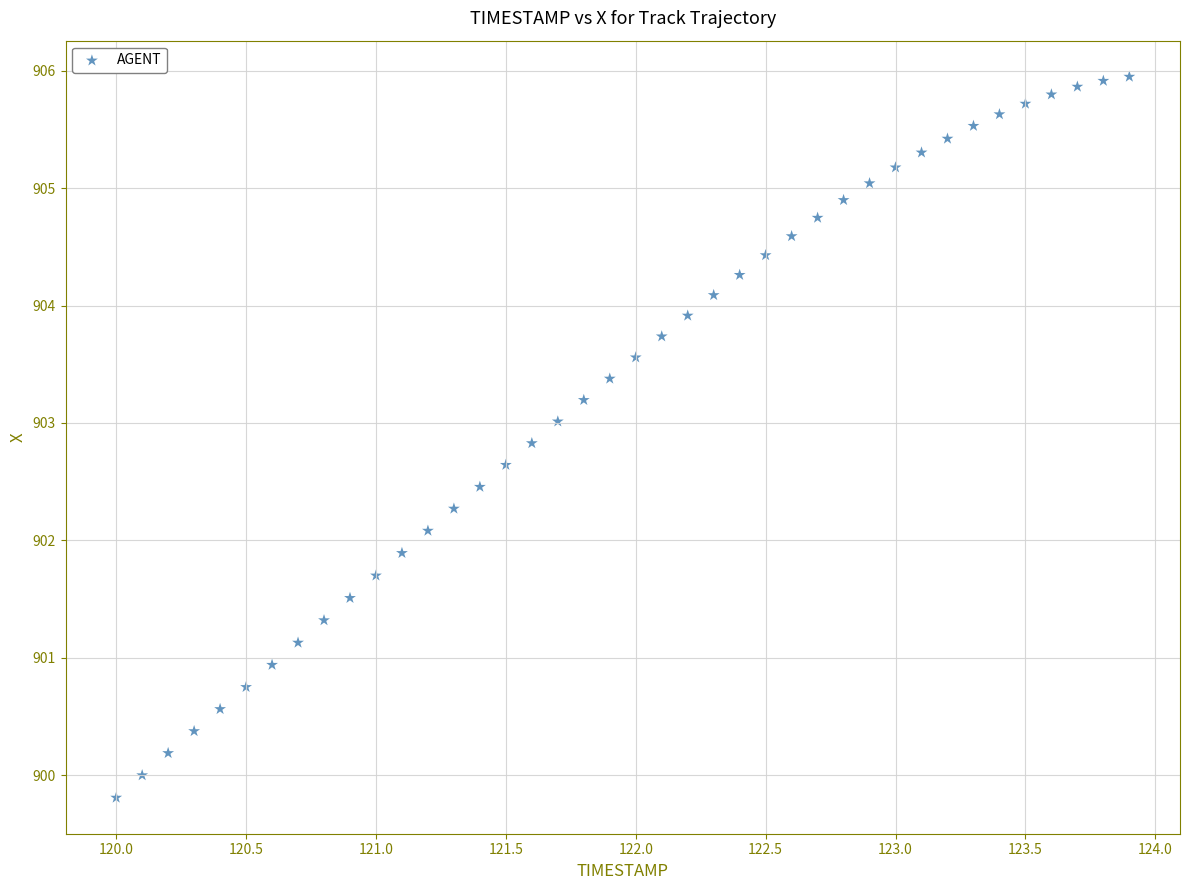

What is the range of Y values (max minus min)?

6.1